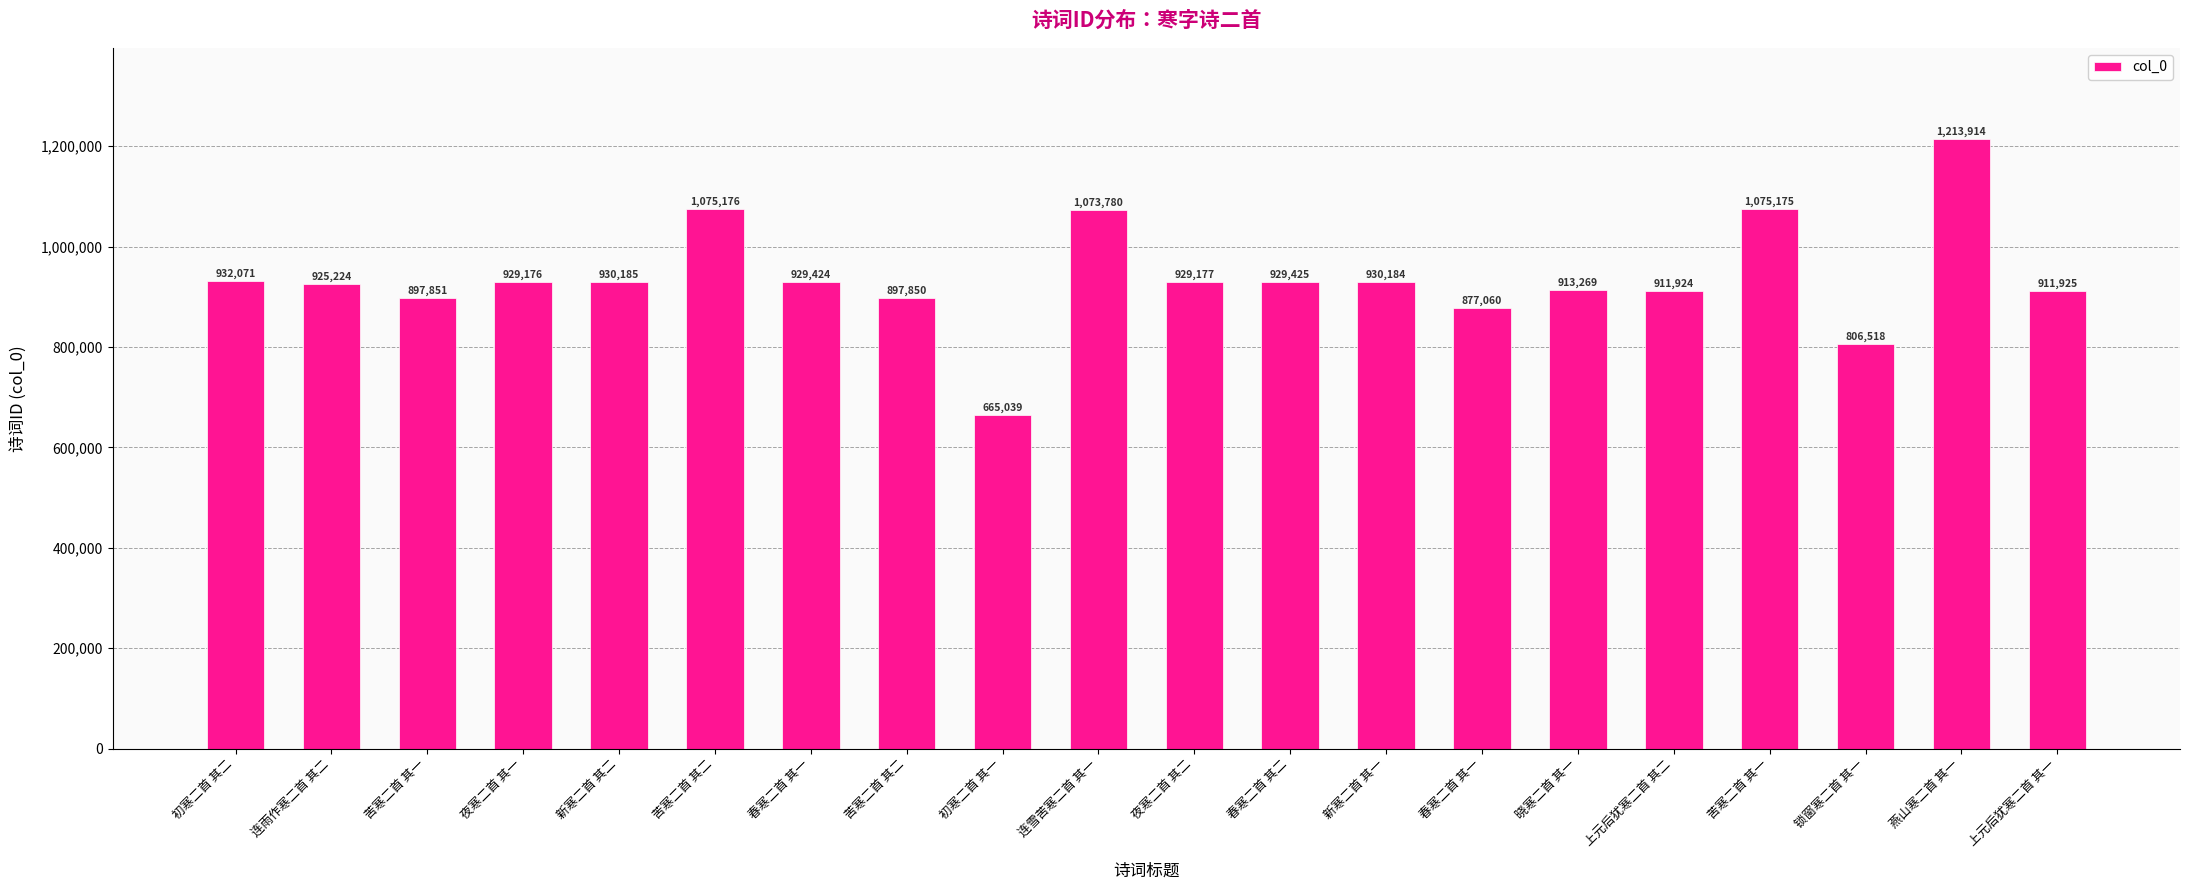

Is it true that the value at 夜寒二首 其一 is 929176?

True